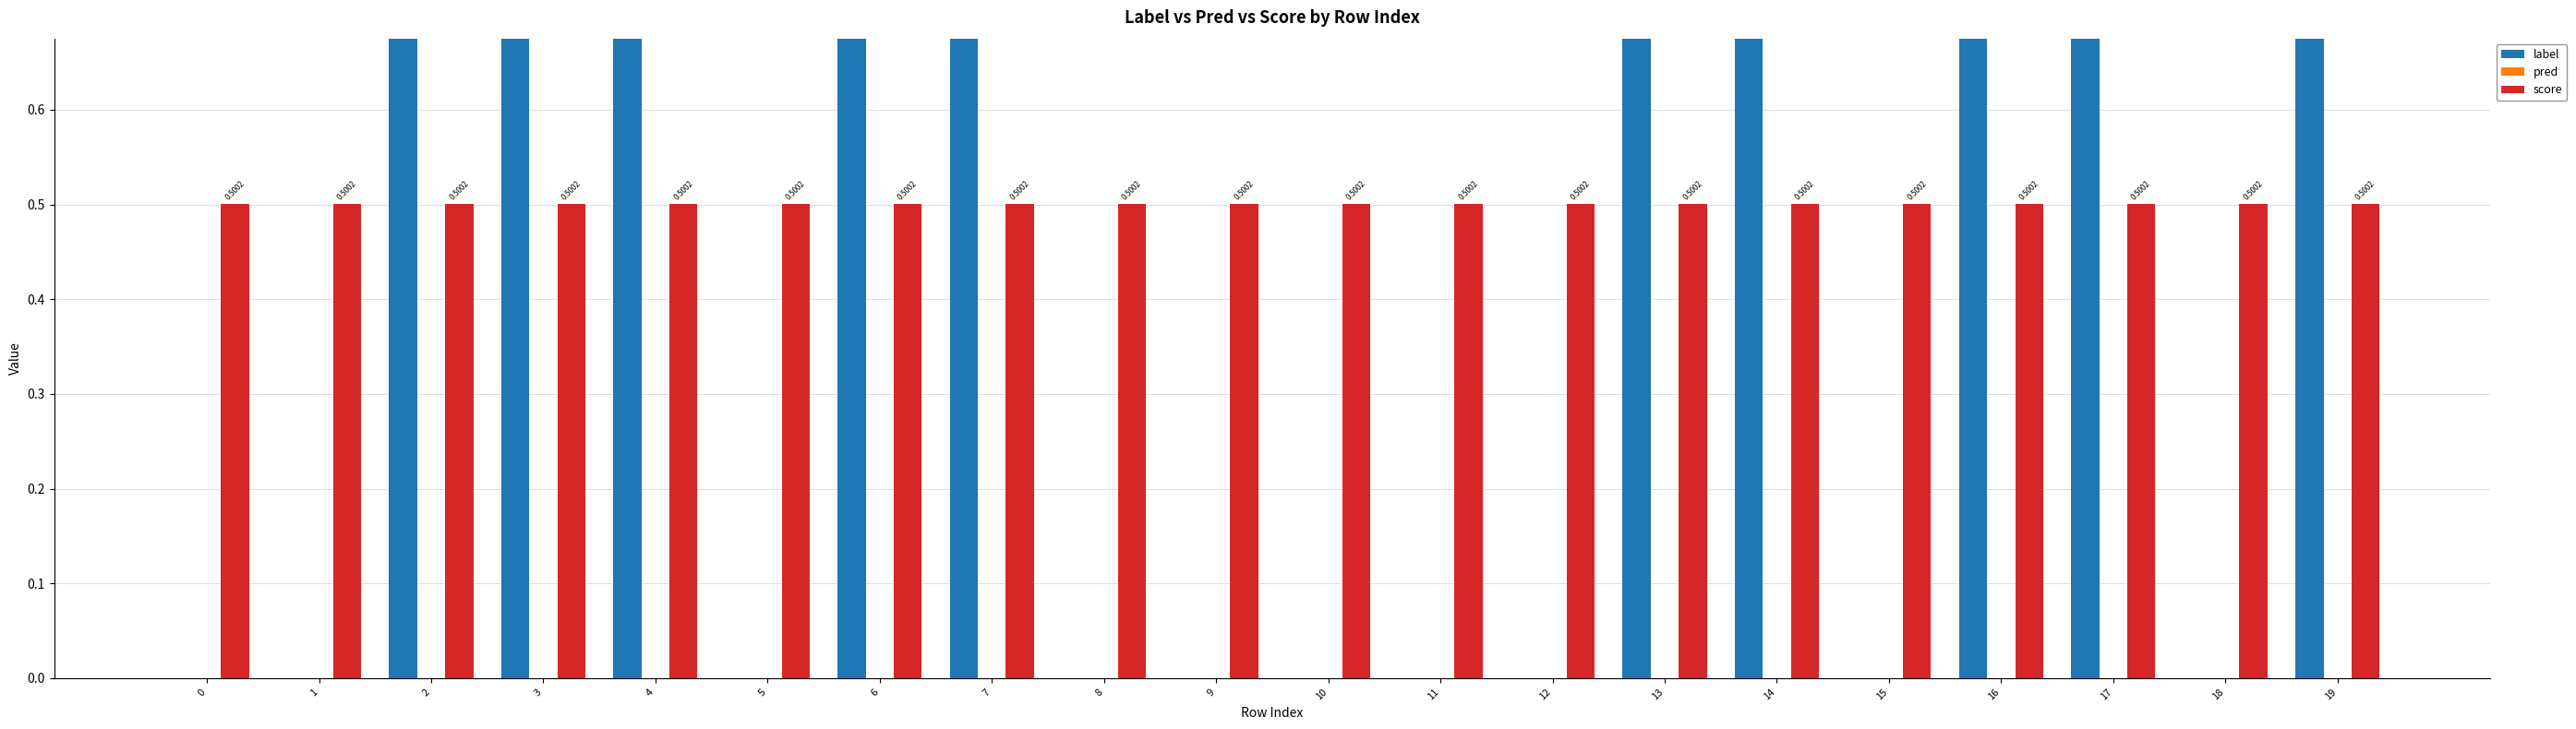

How many series are shown in this chart?

3